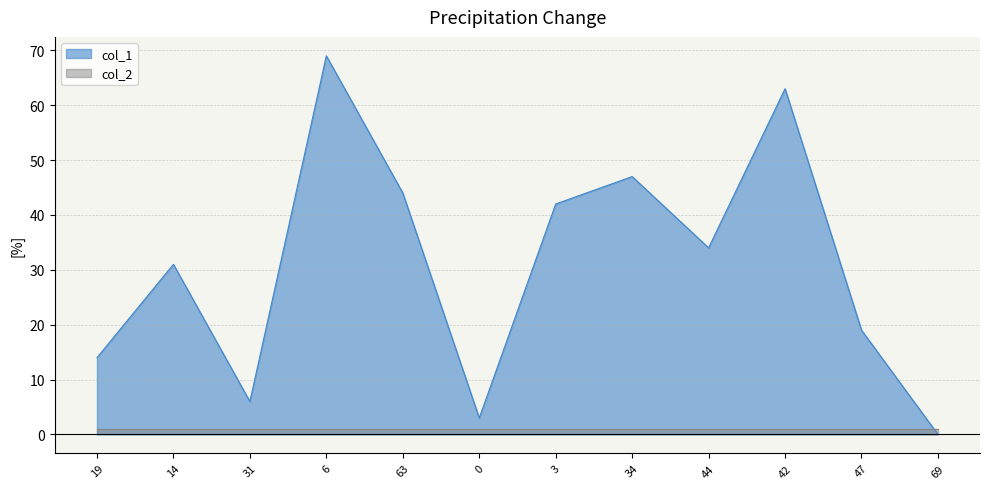

Which has a higher value, 34 or 19?

34